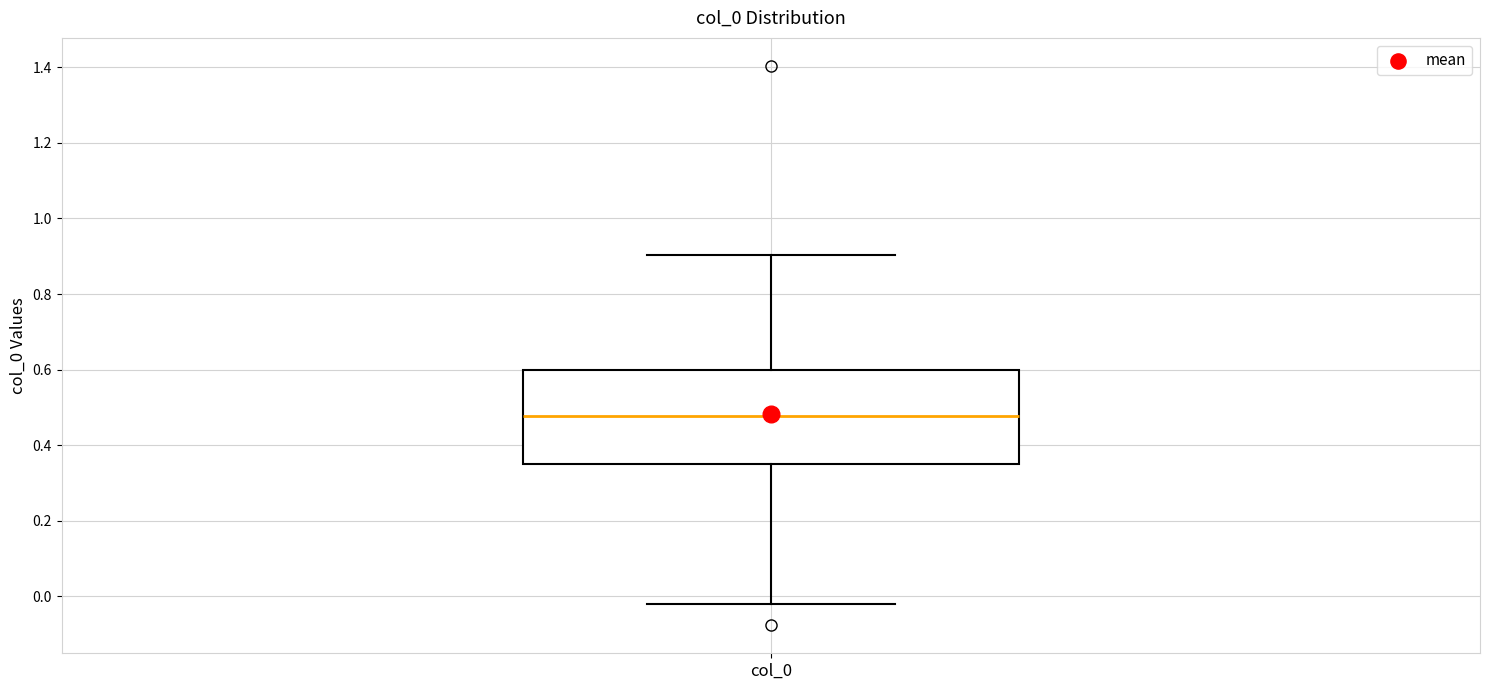

Read this box plot against the y-axis: the position of the median line, the range covered by the box, and the ends of both whiskers. The values are not printed on the chart, so give them approximately, as read against the axis.

median 0.48, box 0.36 to 0.60, whiskers -0.02 to 0.90